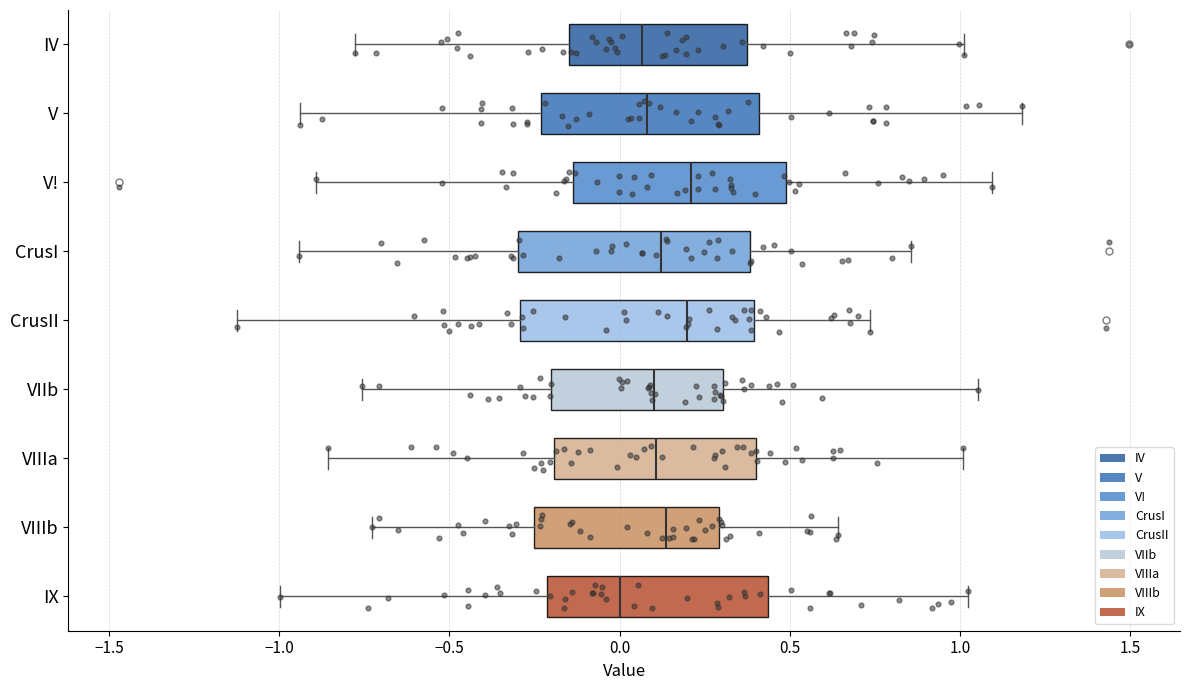

Where is the left edge of the box for IX on the x-axis? The values are not printed on the chart, so give them approximately, as read against the axis.

-0.20